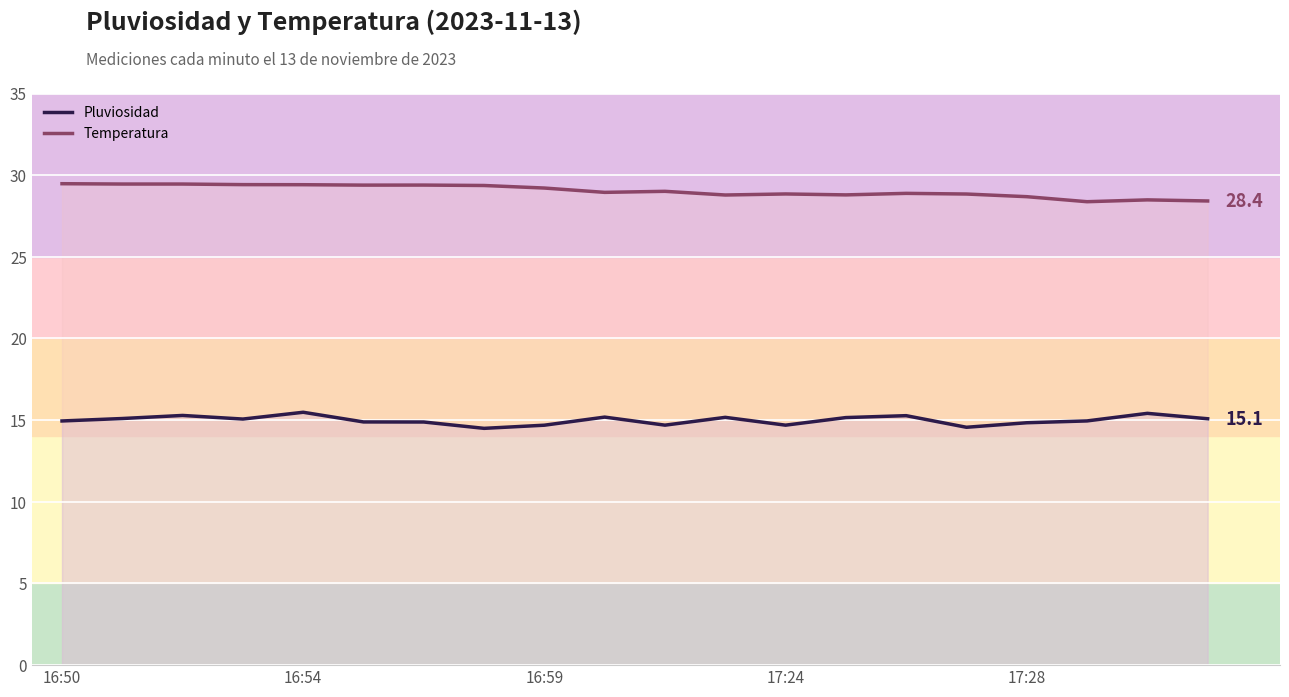

Is it true that Temperatura equals 29.2 at 16:59?

True